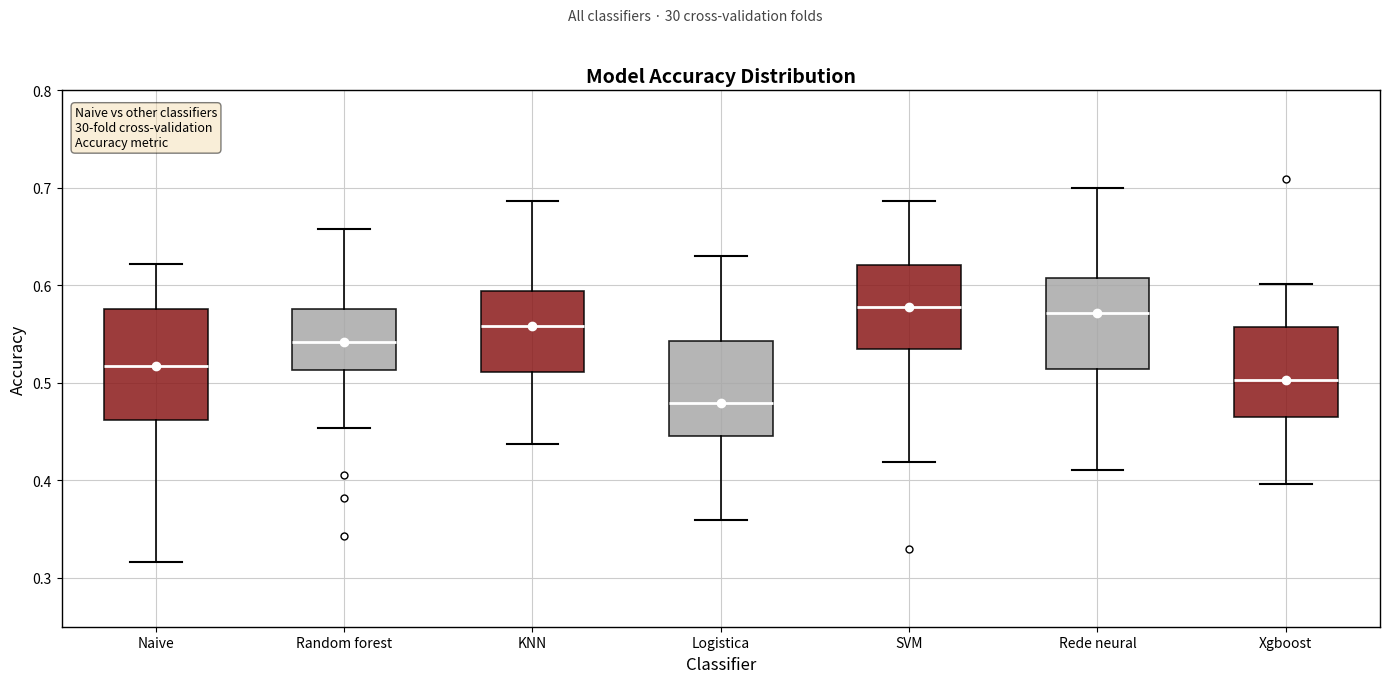

Reading left to right, transcribe this box plot: for each box, give where its median line is, the range the box spans, and where its two whiskers end, as read against the y-axis. The values are not printed on the chart, so give them approximately, as read against the axis.

Naive: median 0.52, box 0.46 to 0.58, whiskers 0.32 to 0.62
Random forest: median 0.54, box 0.51 to 0.58, whiskers 0.45 to 0.66
KNN: median 0.56, box 0.51 to 0.59, whiskers 0.44 to 0.69
Logistica: median 0.48, box 0.45 to 0.54, whiskers 0.36 to 0.63
SVM: median 0.58, box 0.54 to 0.62, whiskers 0.42 to 0.69
Rede neural: median 0.57, box 0.51 to 0.61, whiskers 0.41 to 0.70
Xgboost: median 0.50, box 0.47 to 0.56, whiskers 0.40 to 0.60